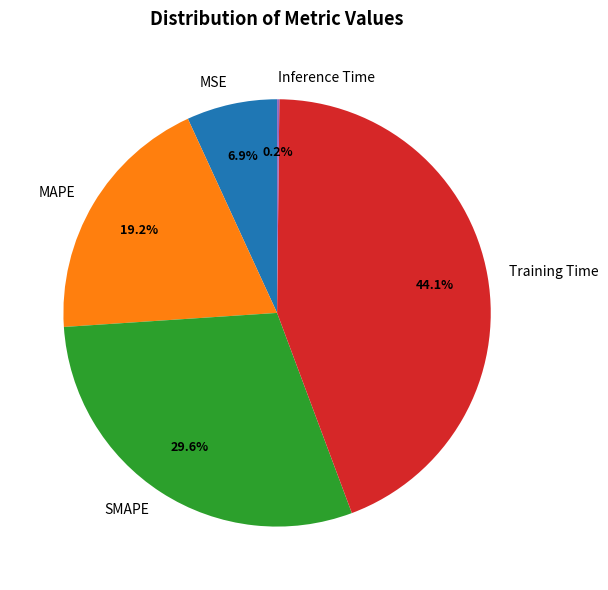

Is the sum of Training Time and SMAPE greater than half?

Yes